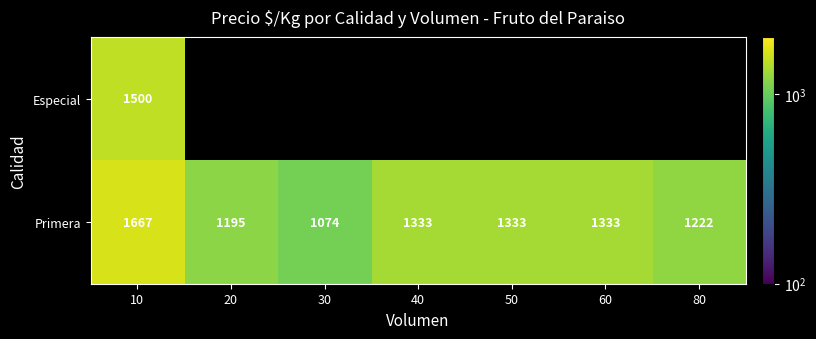

Which category has the lowest value across all series?

30